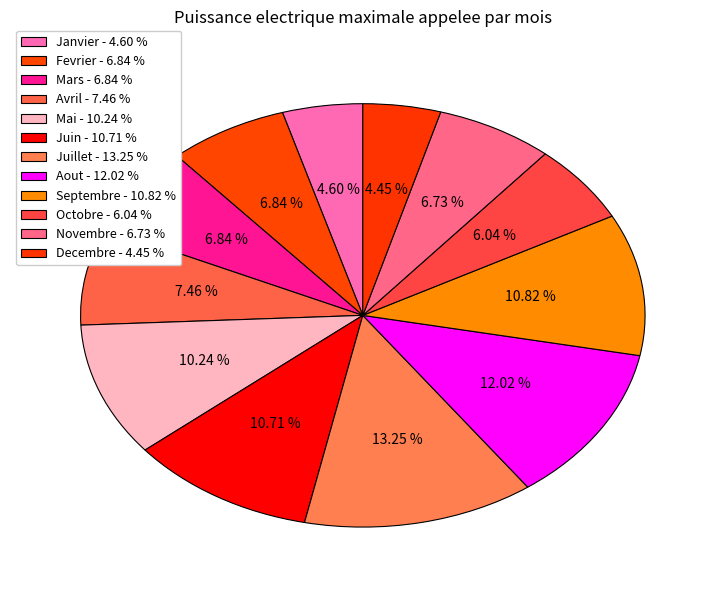

To the nearest percent, what is the combined percentage of Fevrier and Novembre?

14%